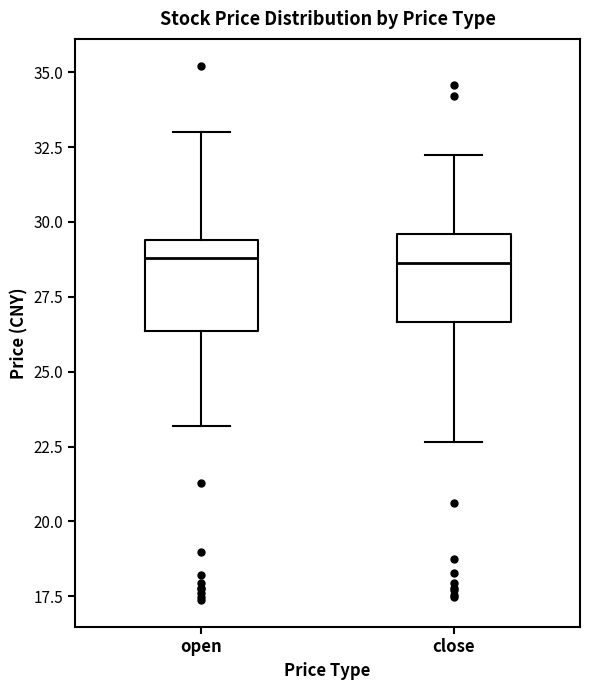

Reading left to right, transcribe this box plot: for each box, give where its median line is, the range the box spans, and where its two whiskers end, as read against the y-axis. The values are not printed on the chart, so give them approximately, as read against the axis.

open: median 29.0, box 26.5 to 29.5, whiskers 23.0 to 33.0
close: median 28.5, box 26.5 to 29.5, whiskers 22.5 to 32.5